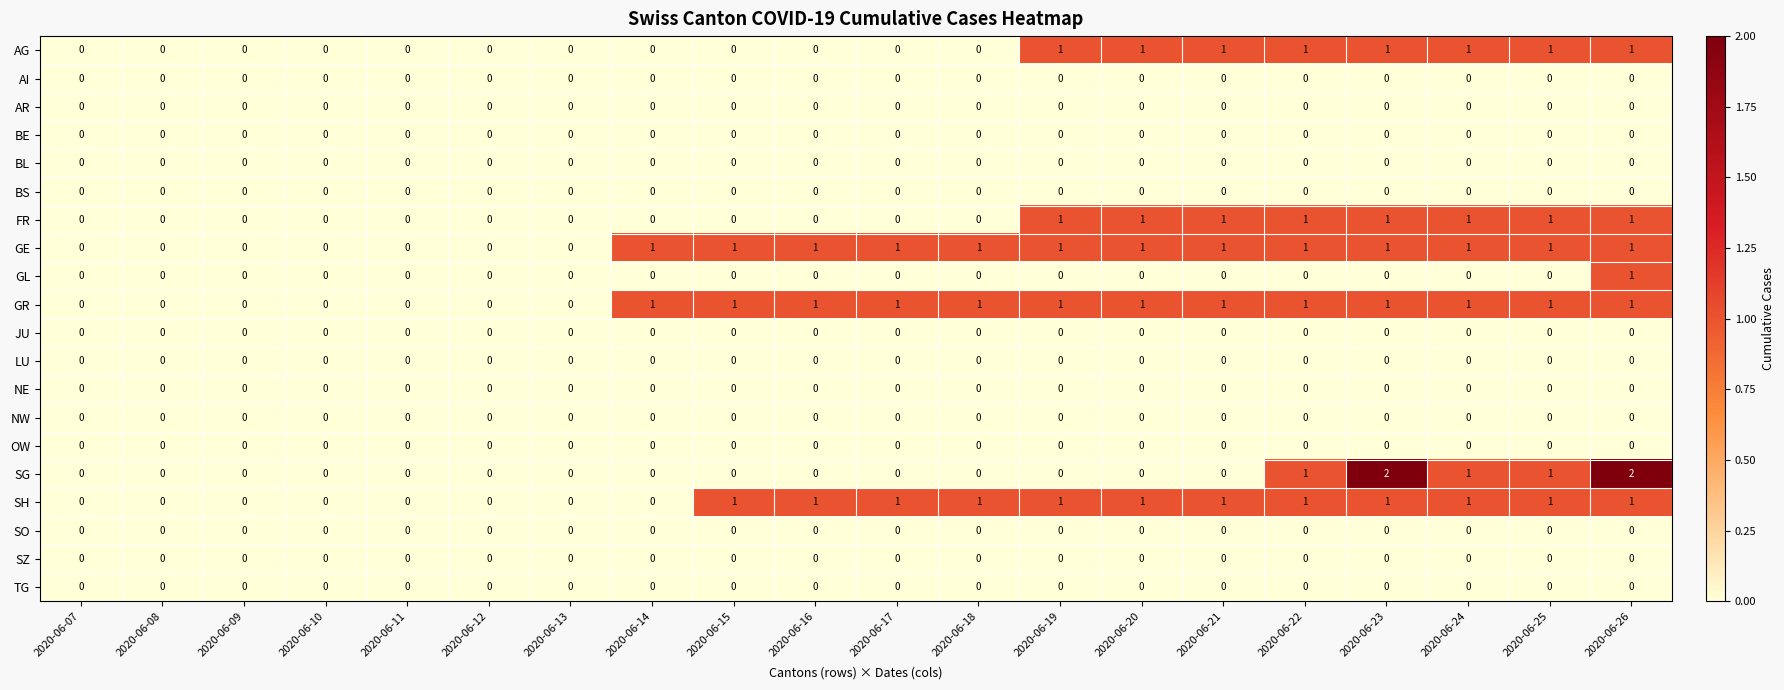

Which series changed the most between 2020-06-22 and 2020-06-23?

SG